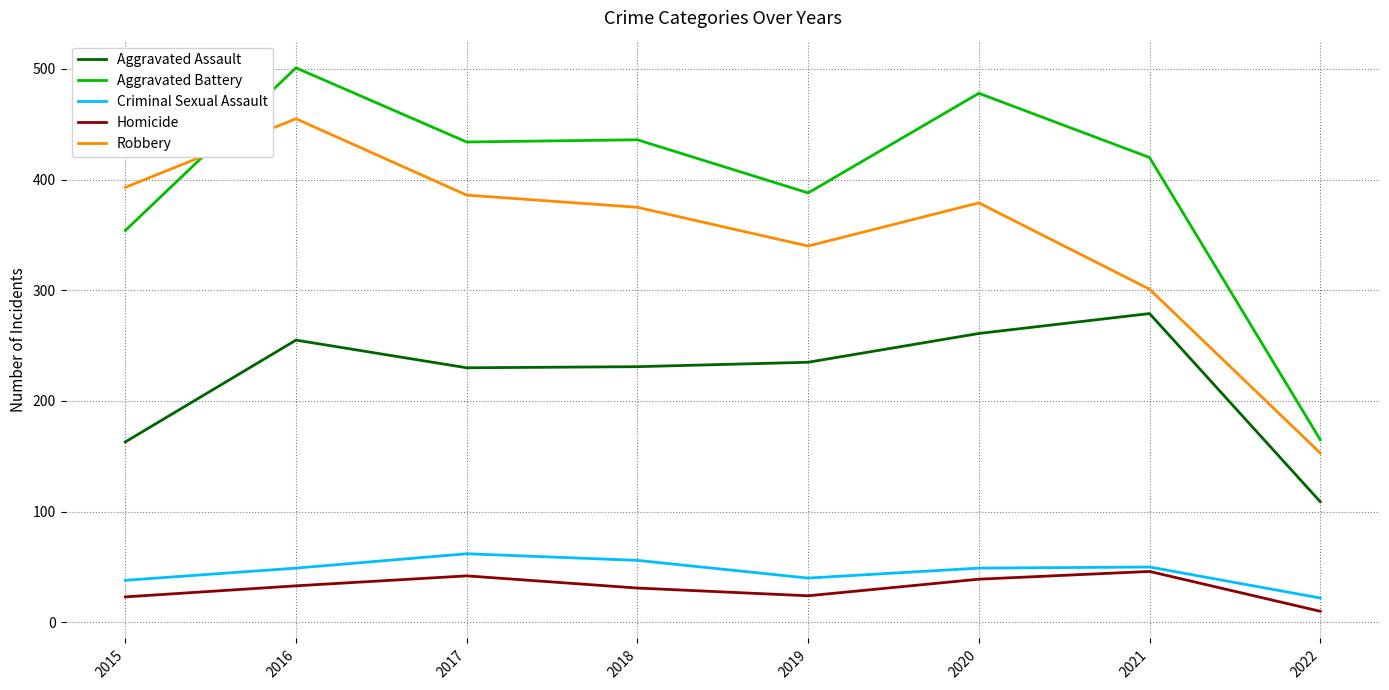

Which series has the largest total across all categories?

Aggravated Battery